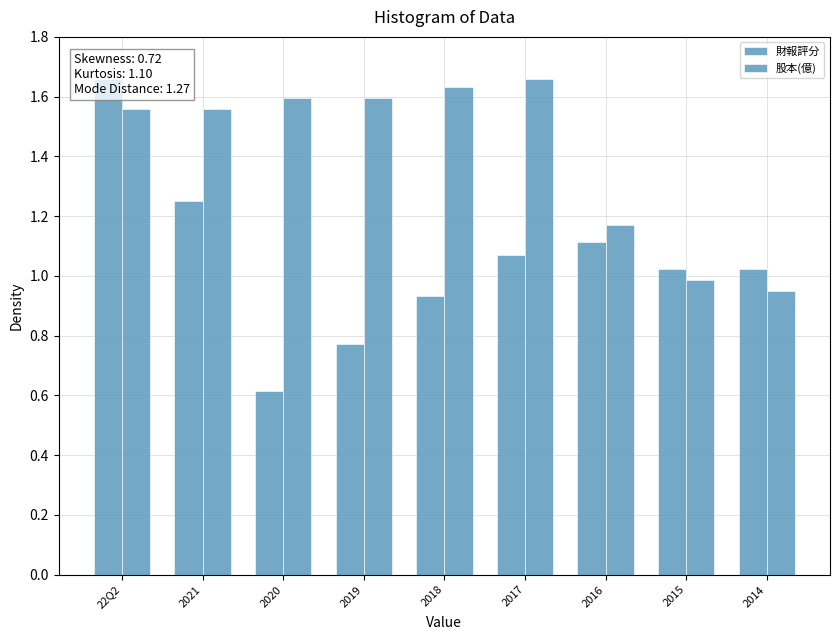

What is the smallest value displayed?

0.6